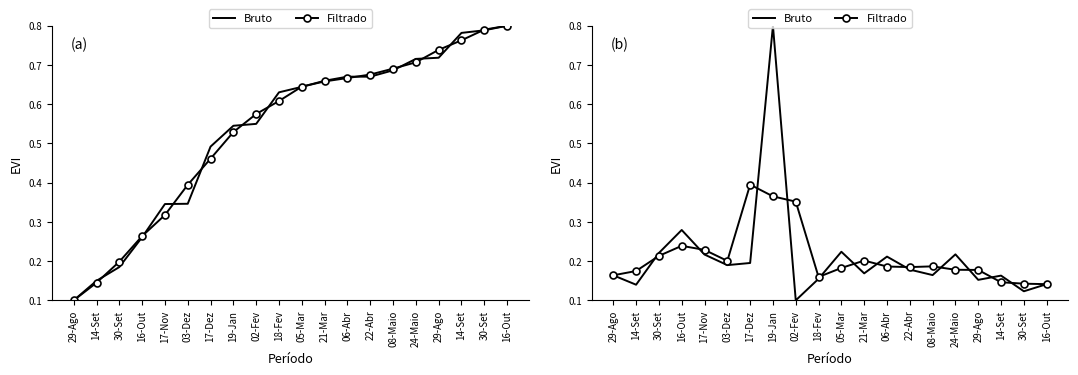

Reading right to left, extract all data points from this chart.

Bruto: 0.1	0.1	0.2	0.2	0.2	0.2	0.2	0.2	0.2	0.2	0.2	0.1	0.8	0.2	0.2	0.2	0.3	0.2	0.1	0.2
Filtrado: 0.1	0.1	0.1	0.2	0.2	0.2	0.2	0.2	0.2	0.2	0.2	0.4	0.4	0.4	0.2	0.2	0.2	0.2	0.2	0.2